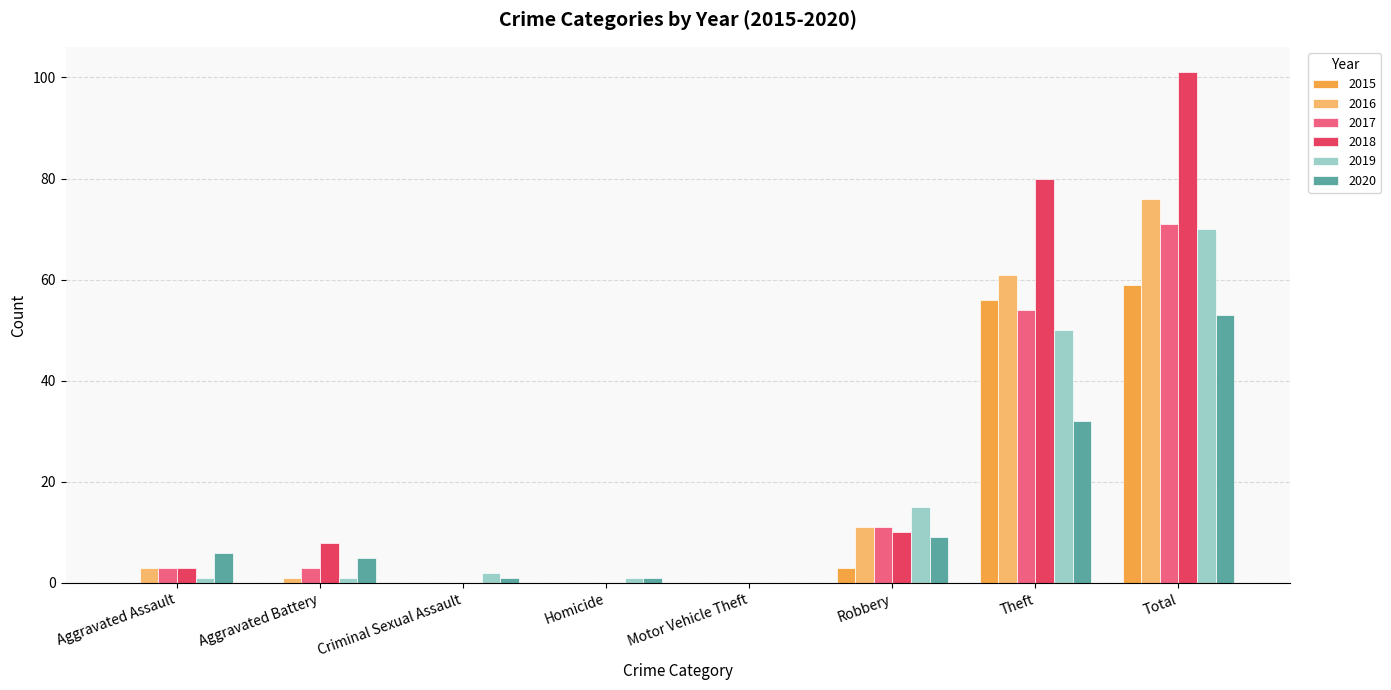

Is the value of 2017 at Total greater than the value of 2015 at Motor Vehicle Theft?

Yes